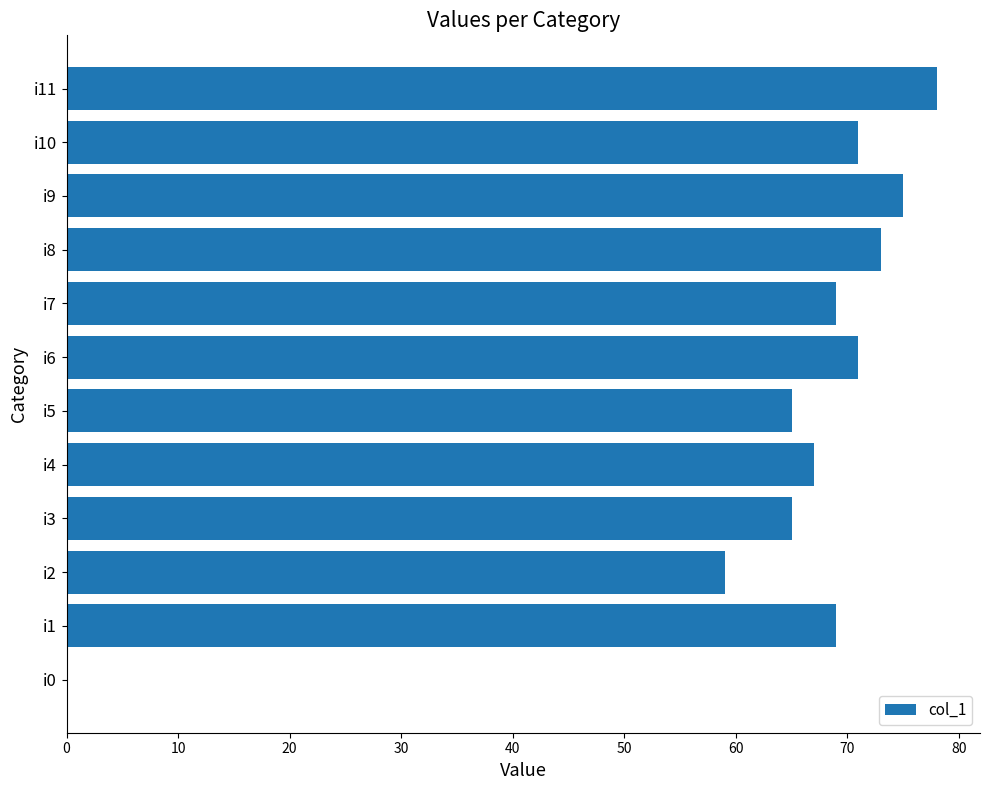

What is the ratio of the value at i11 to the value at i3?

1.2